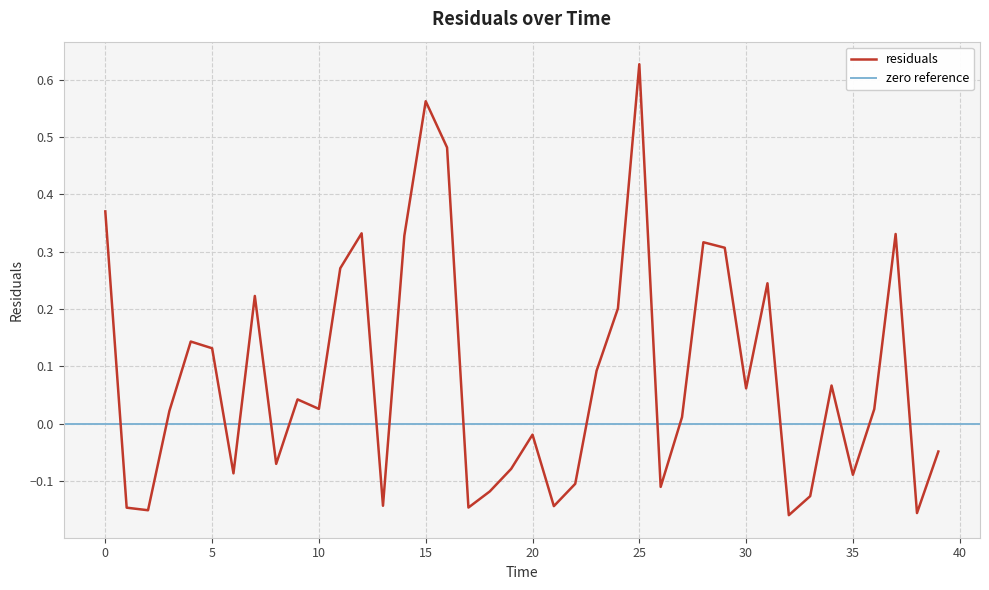

Count the number of data series in this chart.

1